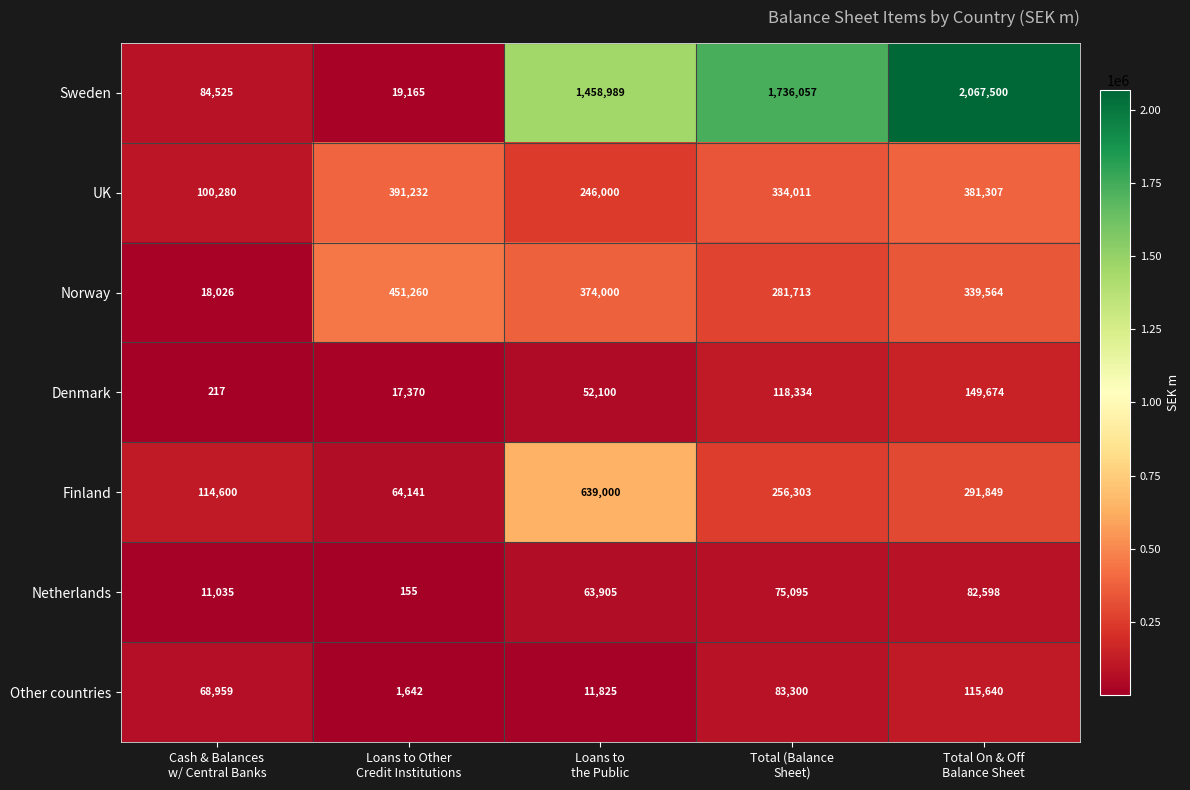

What is the smallest value displayed?

155